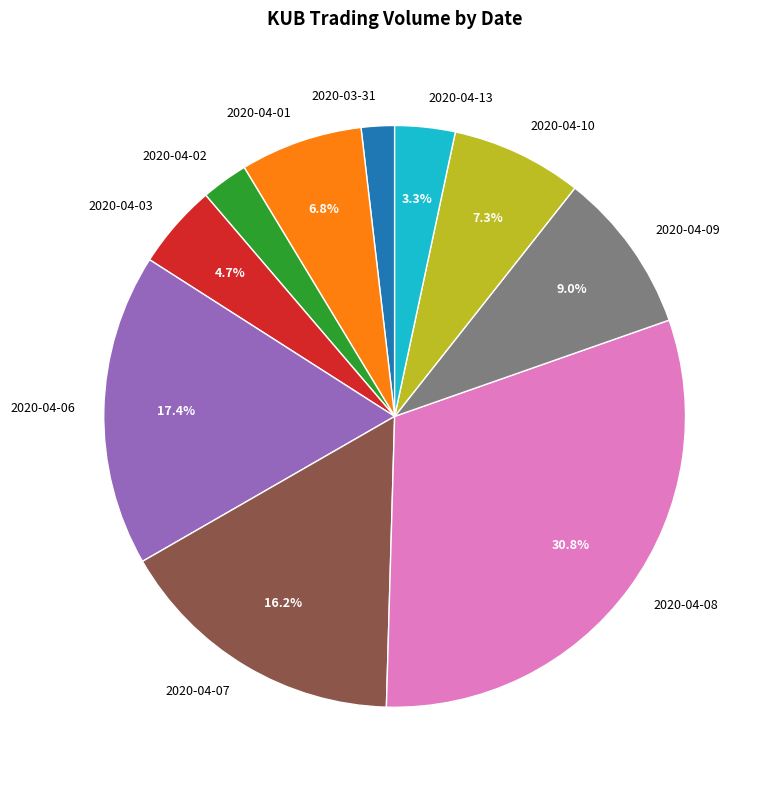

The 2020-04-01 slice represents 7% of the pie. True or false?

True